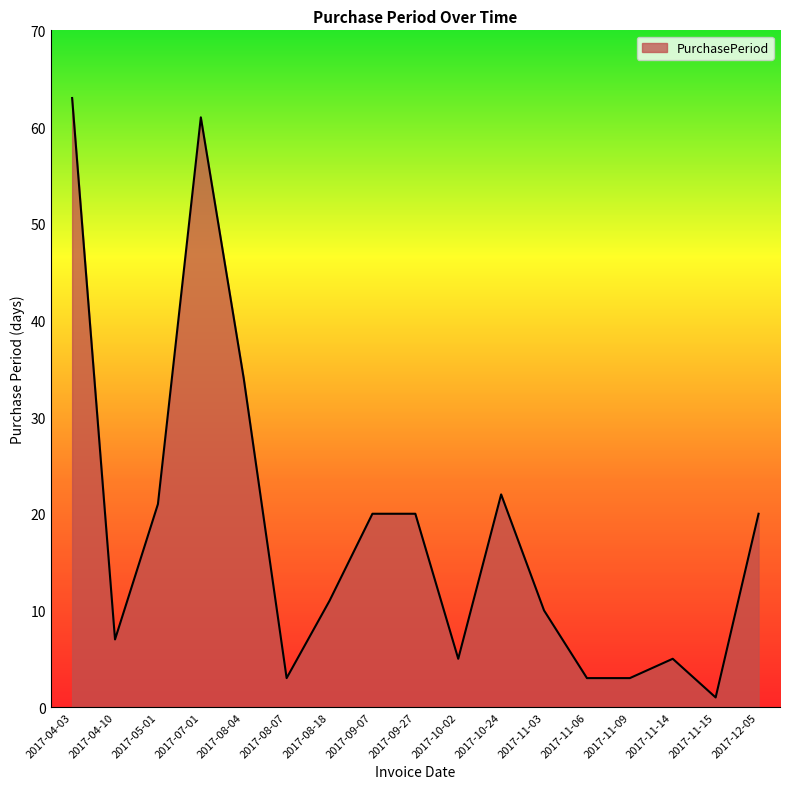

What is the sum of the values at 2017-08-04 and 2017-08-18?

45